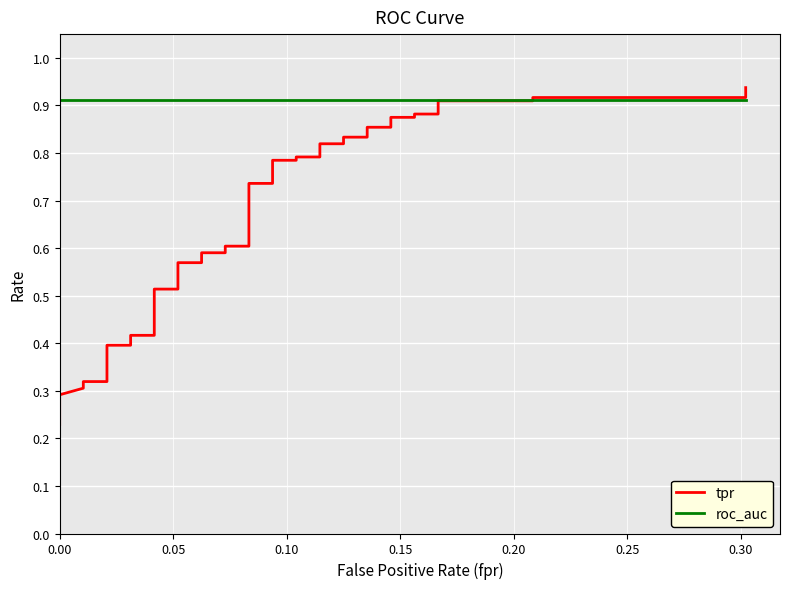

Between 0.00 and 0.10, which series saw the biggest shift?

tpr